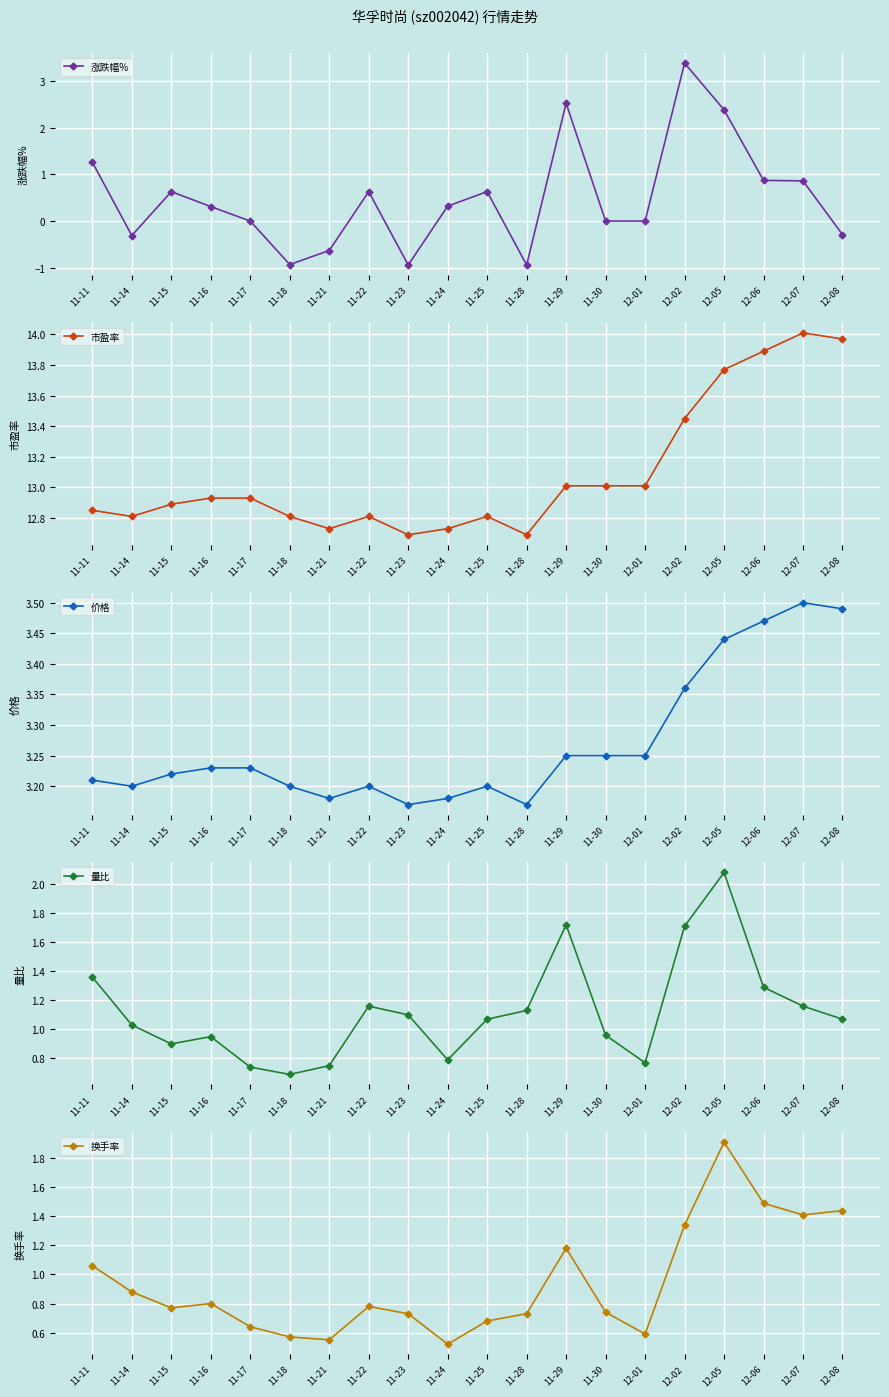

Rank the series by their maximum value, from lowest to highest.

换手率, 量比, 涨跌幅%, 价格, 市盈率